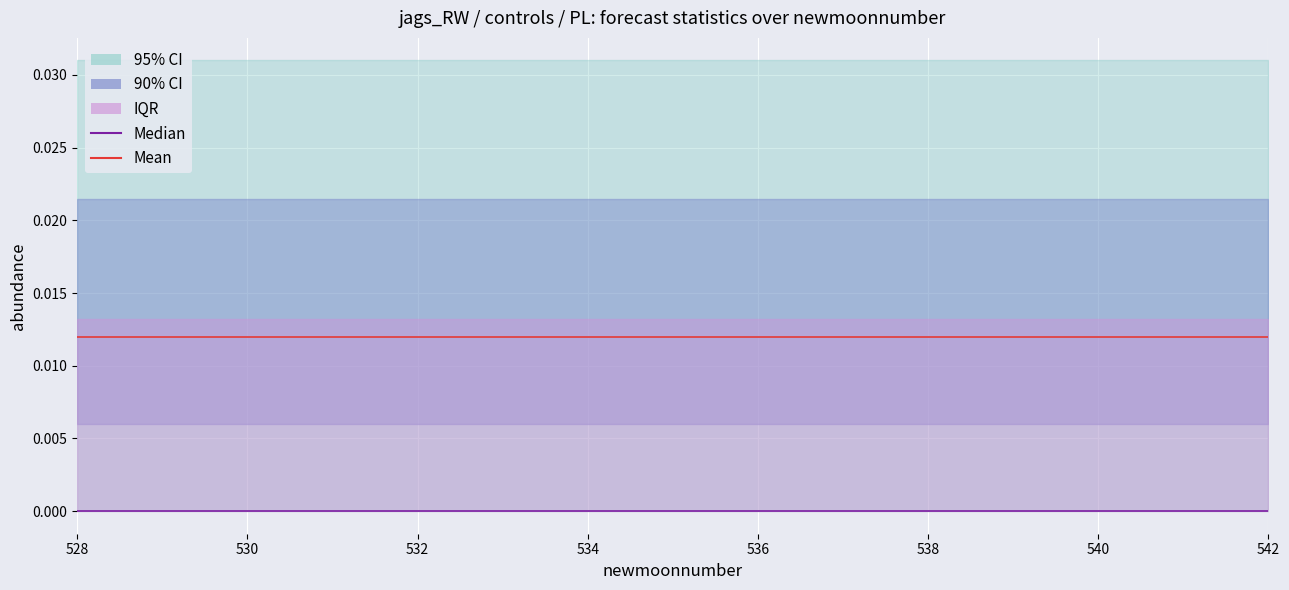

At which category is the sum across all series the highest?

528